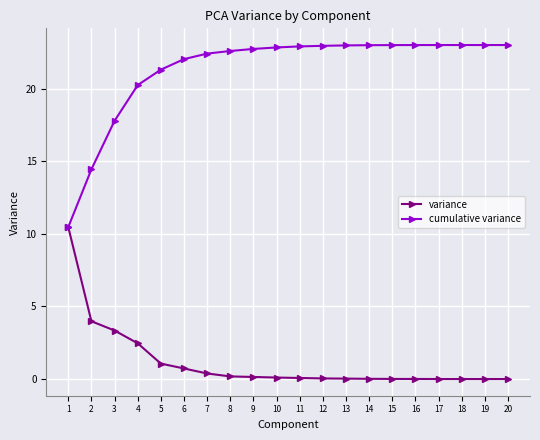

What is the difference between the highest and lowest values at 2?

10.5